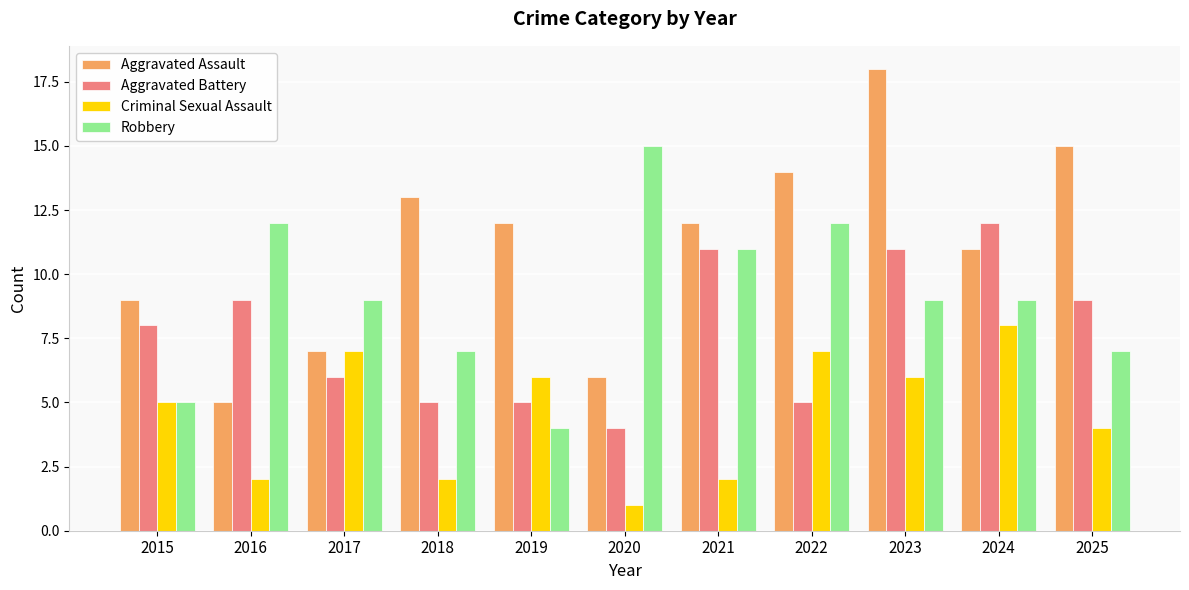

How many groups of bars are there?

11